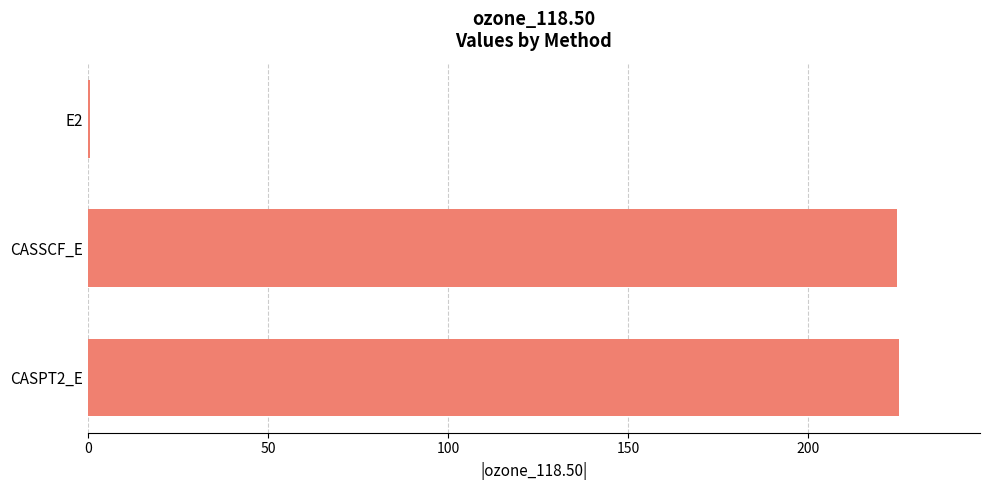

Which has a higher value, E2 or CASSCF_E?

CASSCF_E